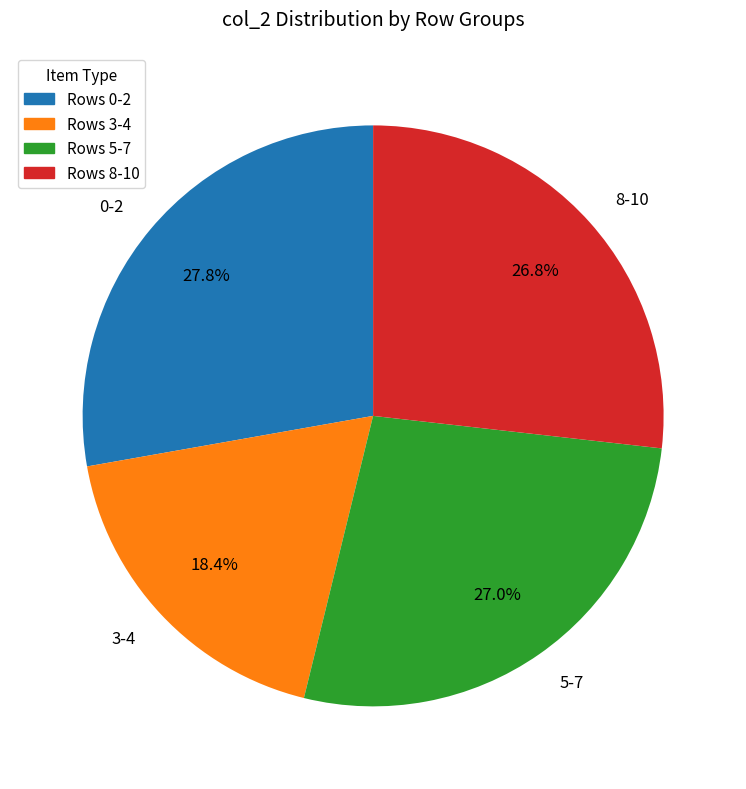

Is there any slice that represents more than half of the pie?

No